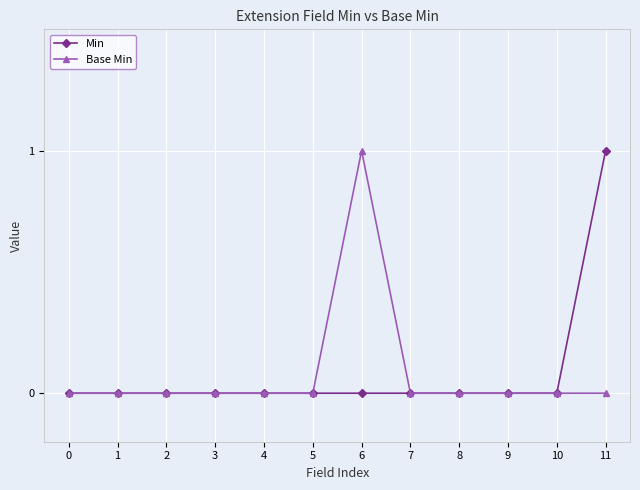

Which category has the highest value in the Base Min series?

6